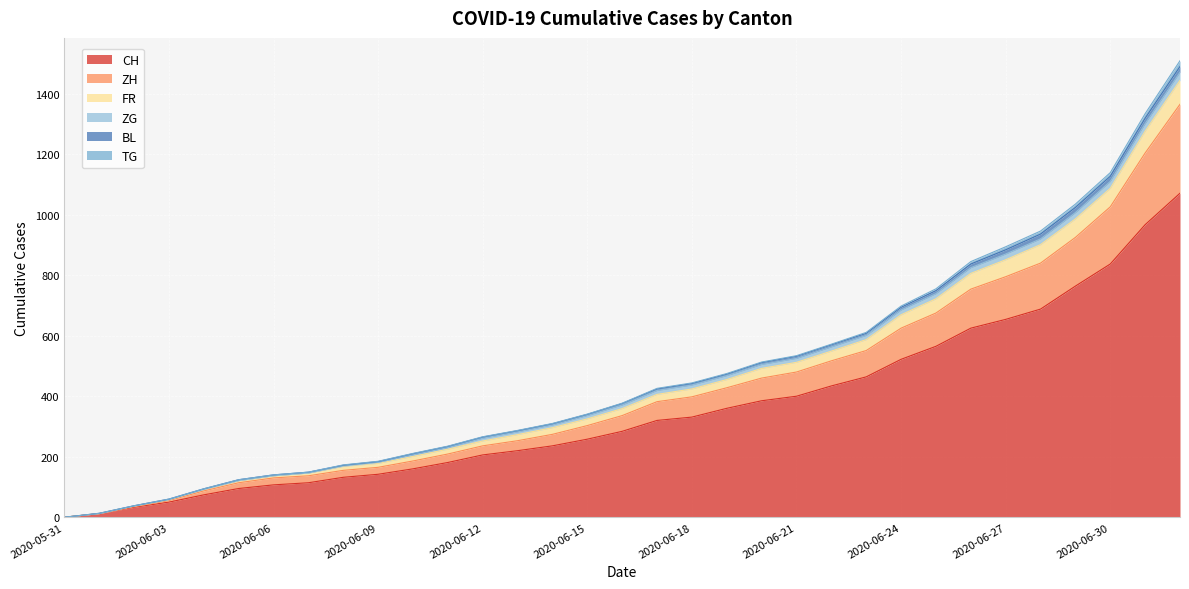

Which label corresponds to the smallest value in the chart?

2020-05-31